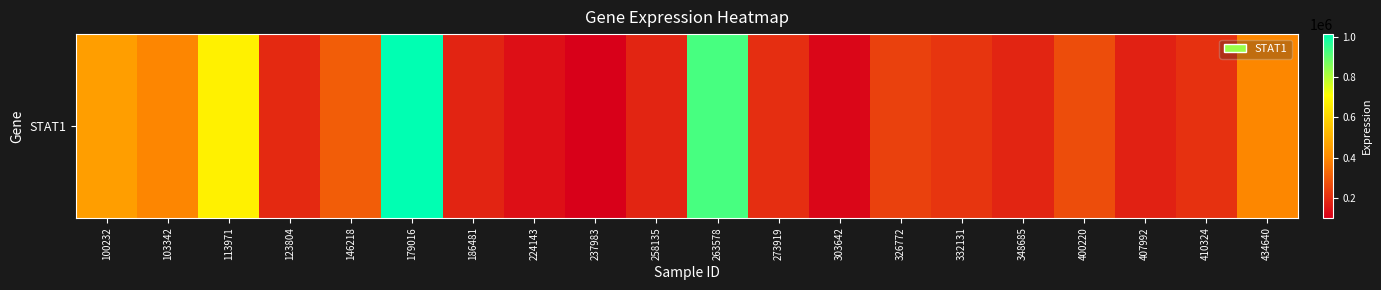

Is it true that the value at 332131 is 67933?

False